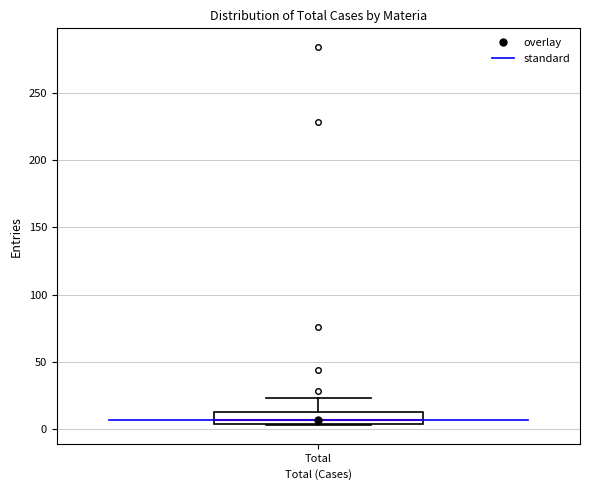

Read this box plot against the y-axis: the position of the median line, the range covered by the box, and the ends of both whiskers. The values are not printed on the chart, so give them approximately, as read against the axis.

median 5 (just above the box's lower edge), box 5 to 10, whiskers 5 to 25